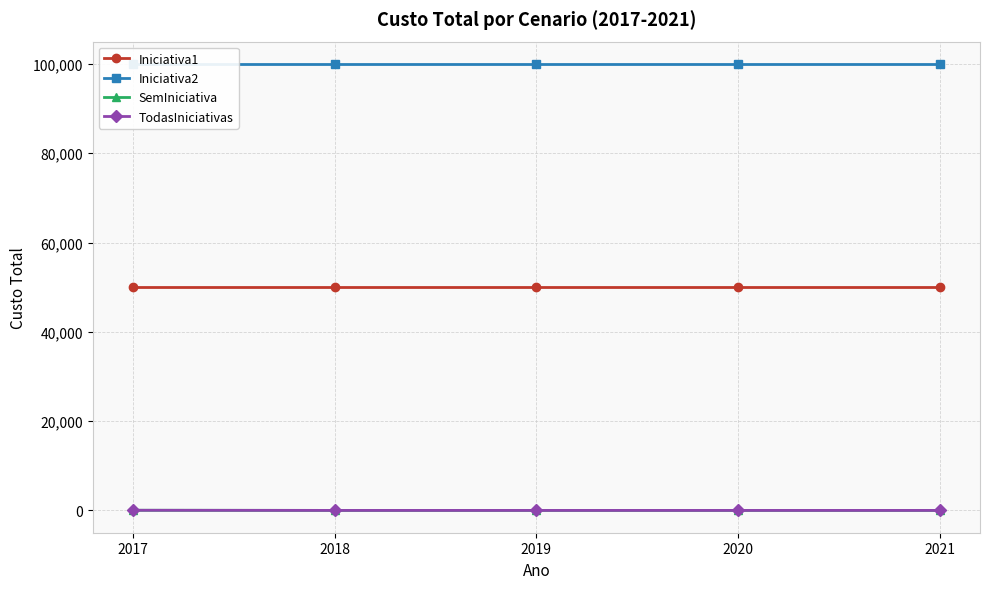

True or false: Iniciativa2 has a value of 32855 at 2018.

False